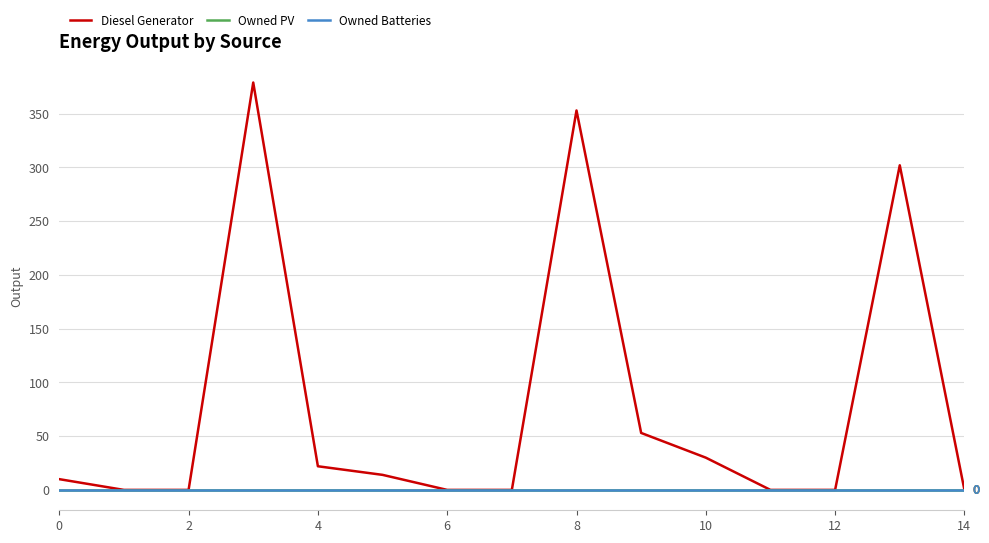

True or false: Owned PV and Diesel Generator cross at least once.

False